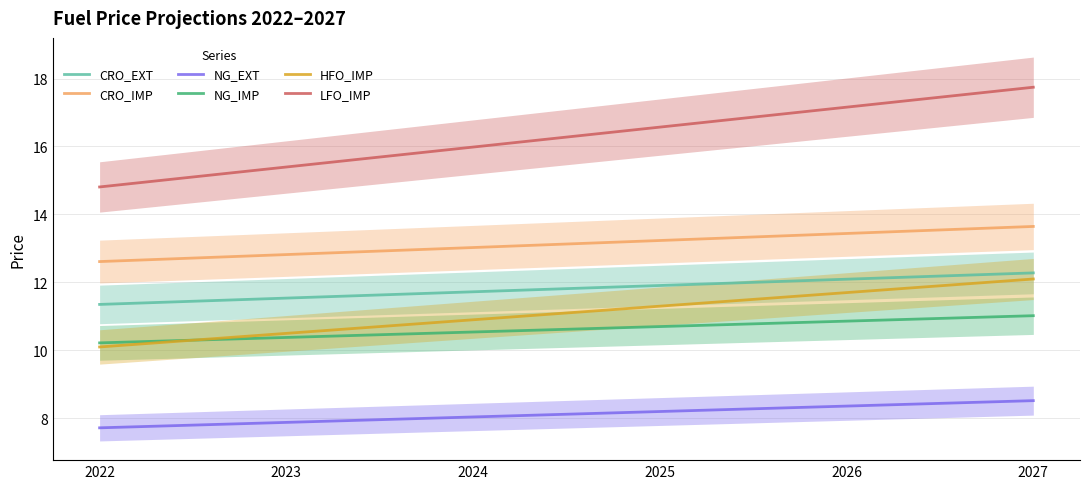

True or false: NG_IMP and NG_EXT intersect in this chart.

False